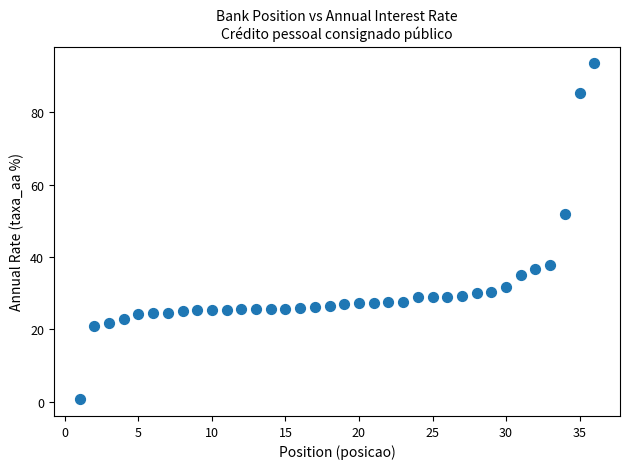

What Y value in the scatter plot is closest to 47?

51.9